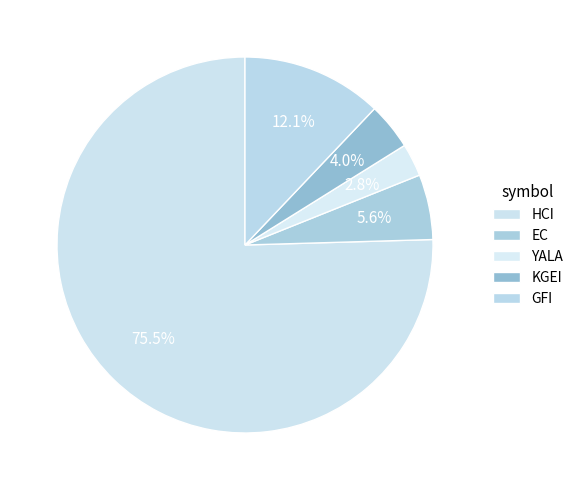

Count the number of slices in the pie.

5